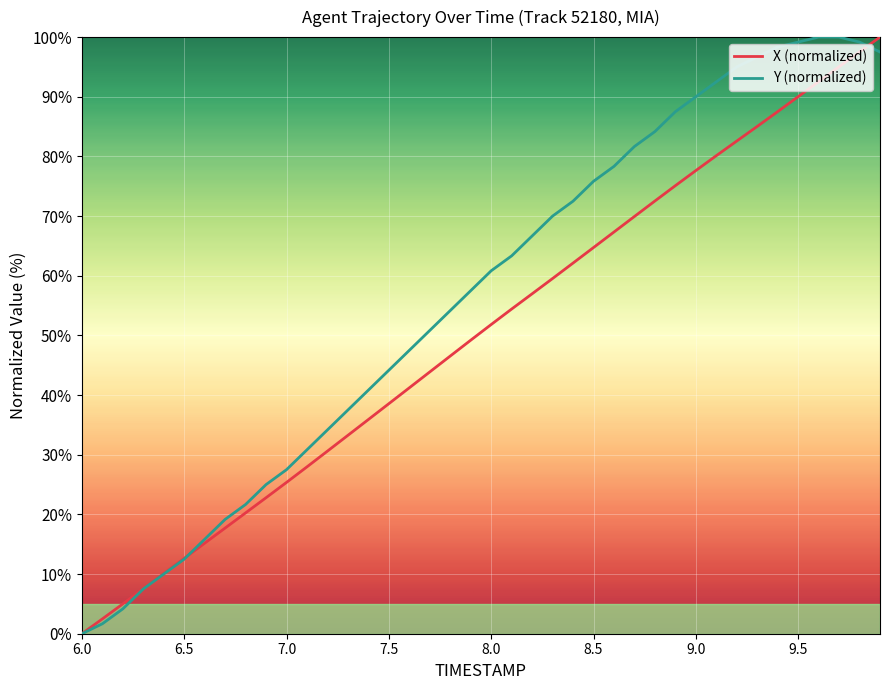

Does the chart have visible grid lines?

Yes